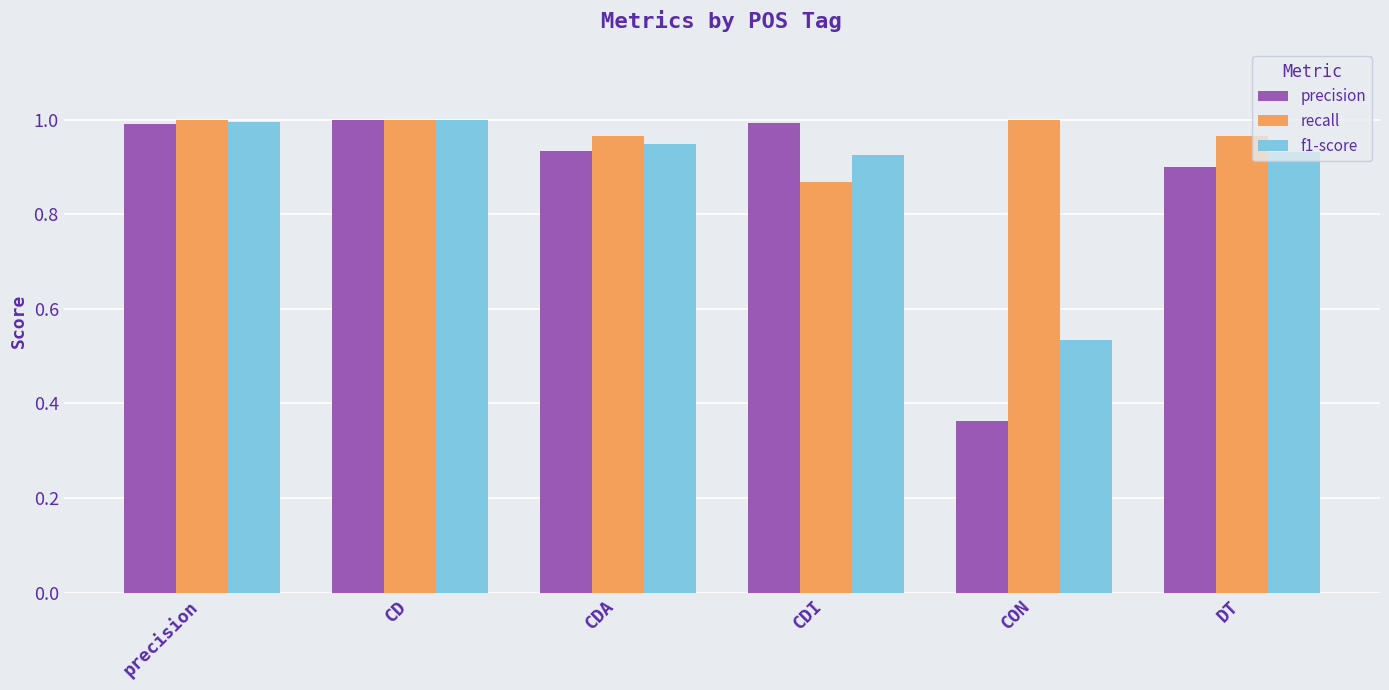

What is the total value across all series at CON?

1.9